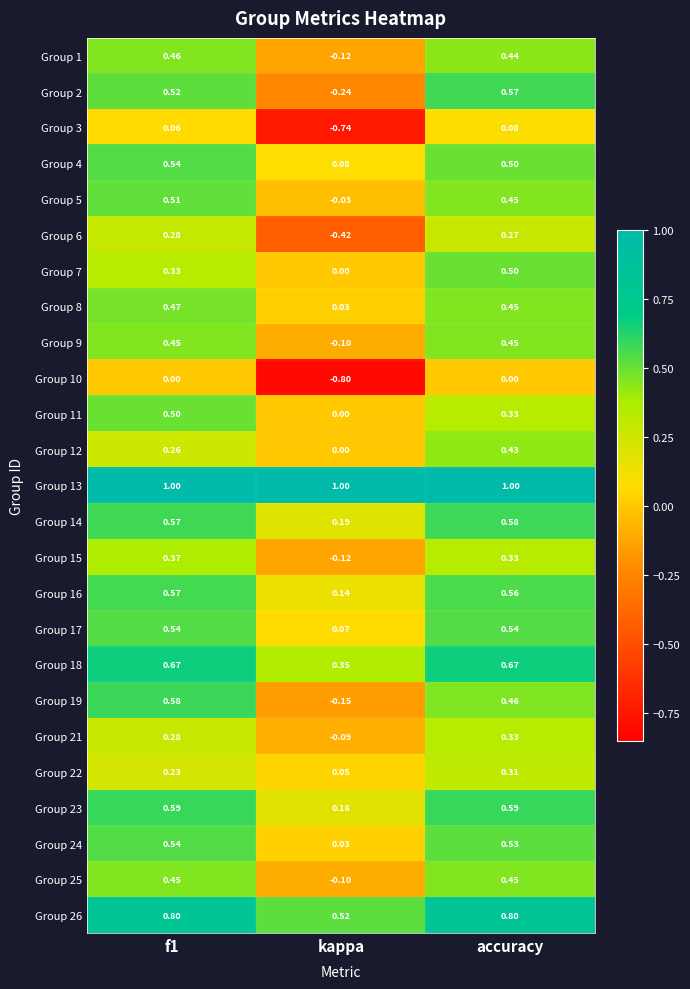

Where is Group 7 nearest to the value 0?

kappa